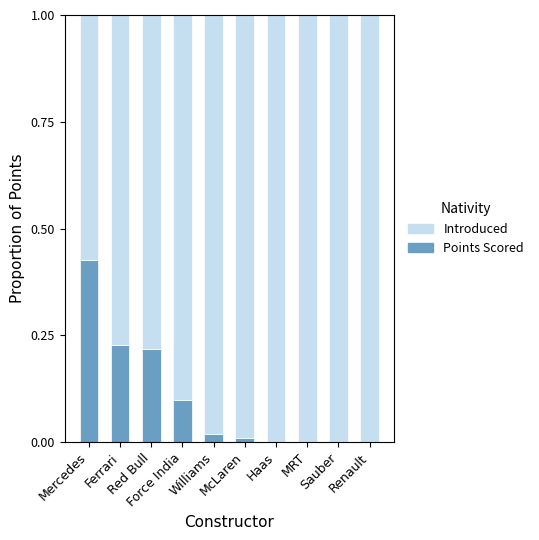

Are the bars grouped side by side (vs. stacked)?

No